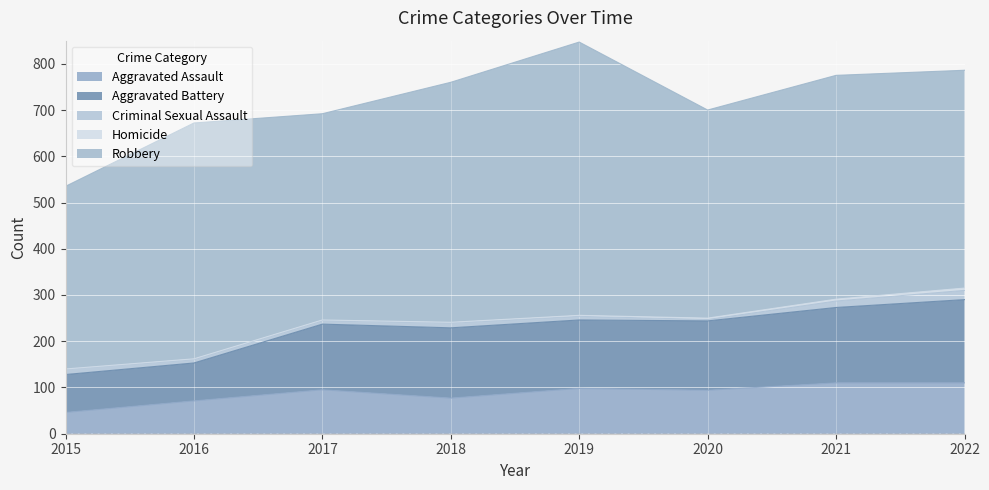

What is the total value across all series at 2019?

847